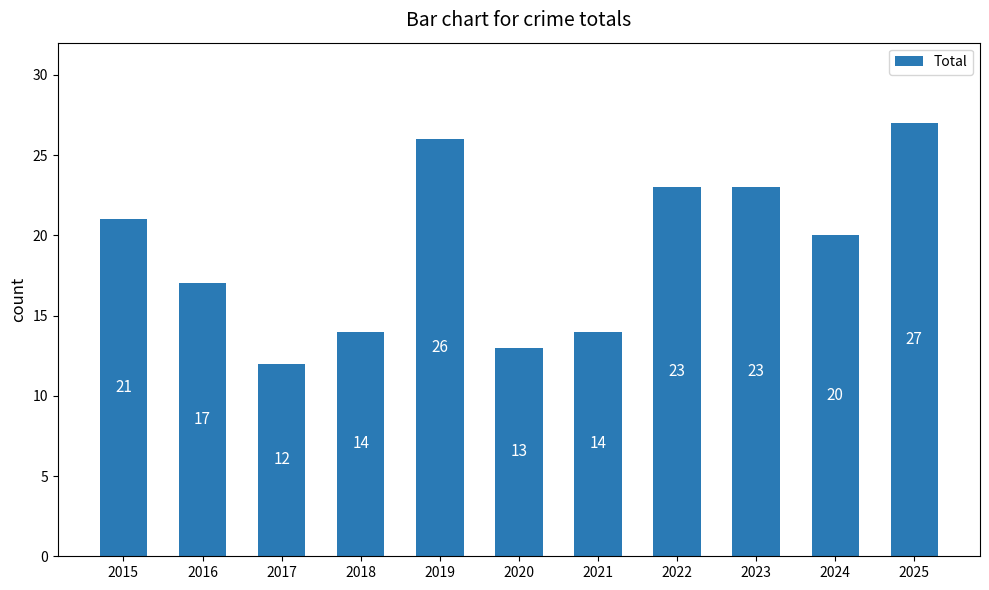

What is the sum of all values?

210